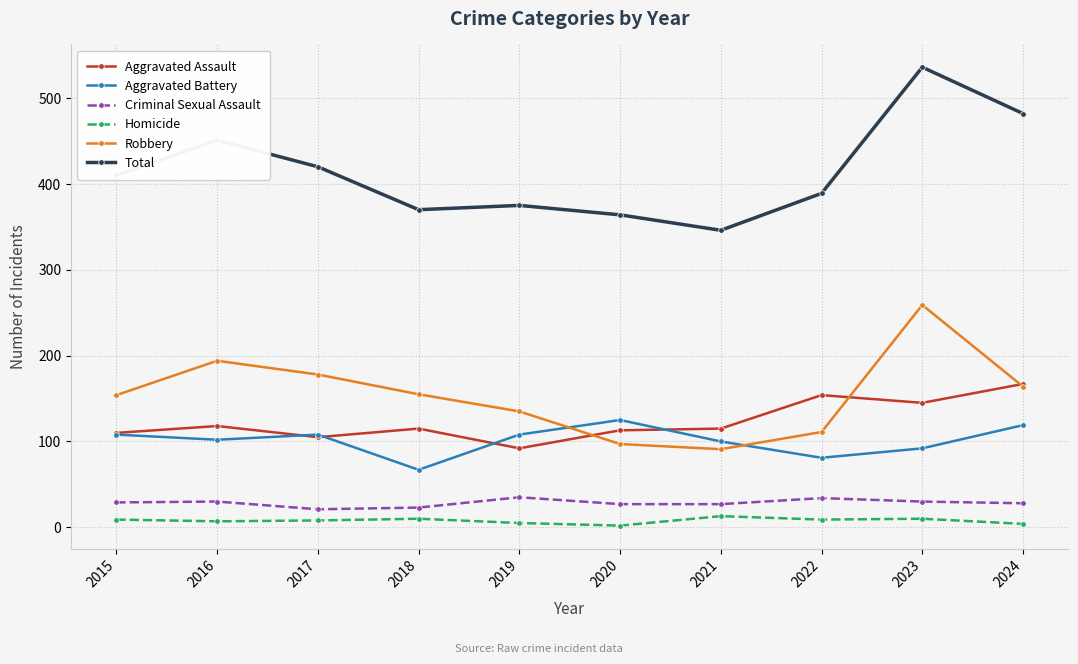

True or false: Aggravated Battery and Homicide cross at least once.

False